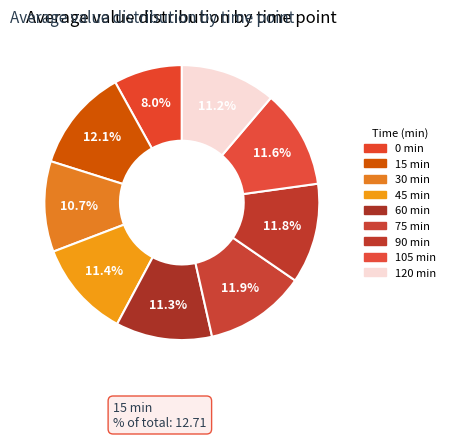

Does 120 represent more than half of the total?

No